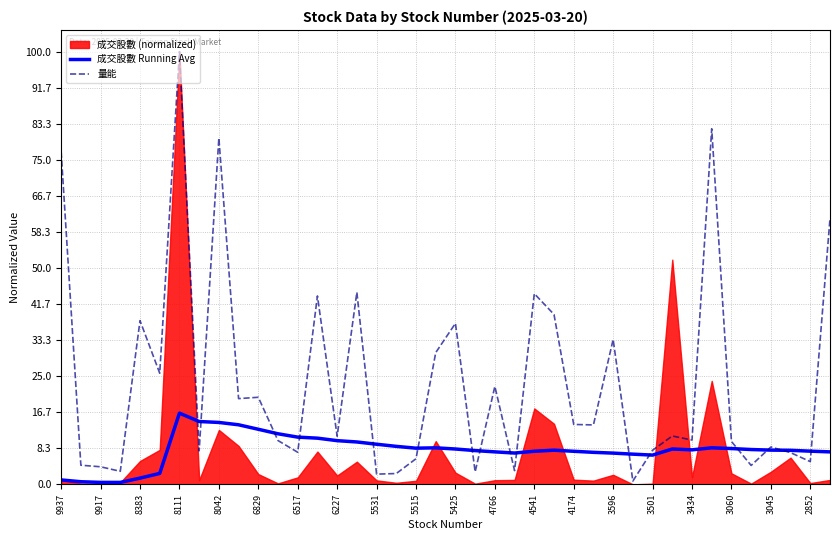

How many data points in 量能 are above 11?

21